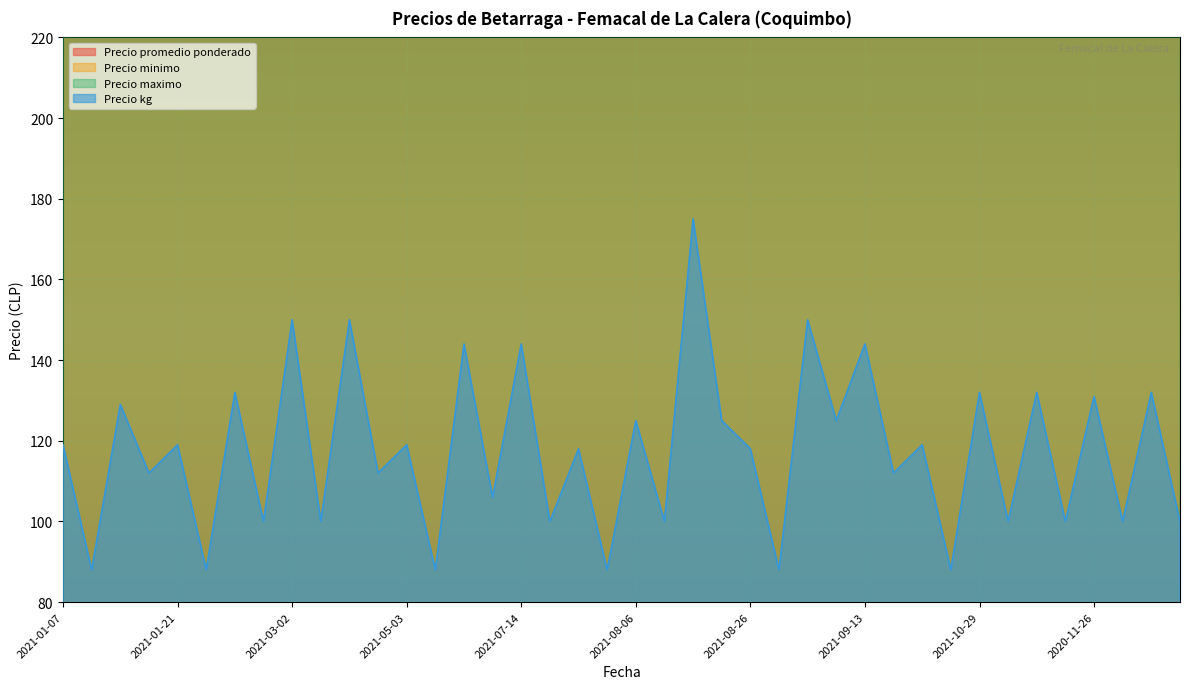

The Precio maximo series shows 686 at 2021-01-07. True or false?

False